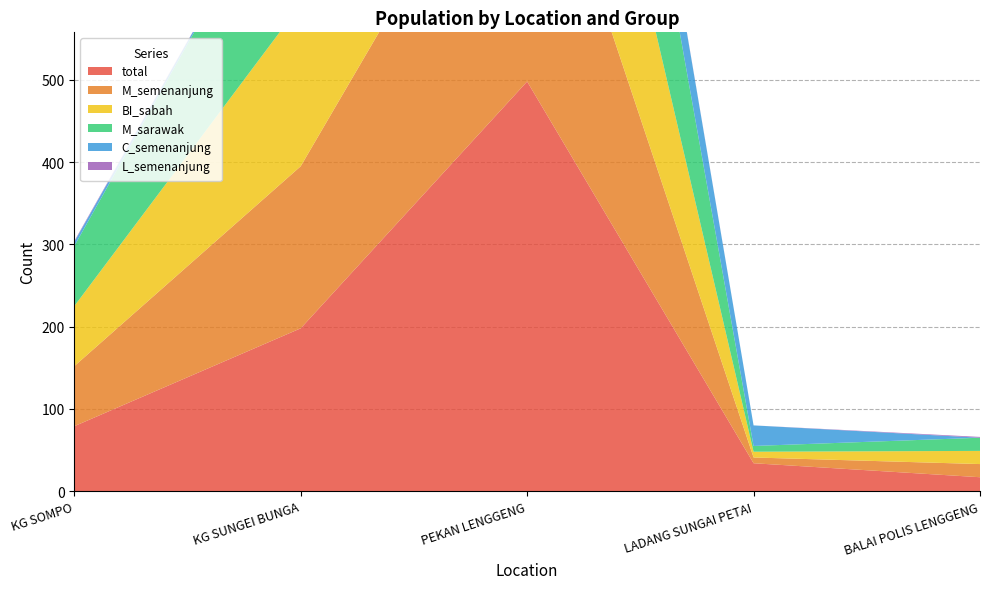

Reading left to right, what are all the values shown in this chart?

total: KG SOMPO=79	KG SUNGEI BUNGA=198	PEKAN LENGGENG=498	LADANG SUNGAI PETAI=34	BALAI POLIS LENGGENG=17
M_semenanjung: KG SOMPO=73	KG SUNGEI BUNGA=197	PEKAN LENGGENG=368	LADANG SUNGAI PETAI=7	BALAI POLIS LENGGENG=16
BI_sabah: KG SOMPO=73	KG SUNGEI BUNGA=197	PEKAN LENGGENG=363	LADANG SUNGAI PETAI=7	BALAI POLIS LENGGENG=16
M_sarawak: KG SOMPO=73	KG SUNGEI BUNGA=197	PEKAN LENGGENG=368	LADANG SUNGAI PETAI=7	BALAI POLIS LENGGENG=16
C_semenanjung: KG SOMPO=5	KG SUNGEI BUNGA=1	PEKAN LENGGENG=104	LADANG SUNGAI PETAI=25	BALAI POLIS LENGGENG=0
L_semenanjung: KG SOMPO=1	KG SUNGEI BUNGA=0	PEKAN LENGGENG=2	LADANG SUNGAI PETAI=0	BALAI POLIS LENGGENG=1